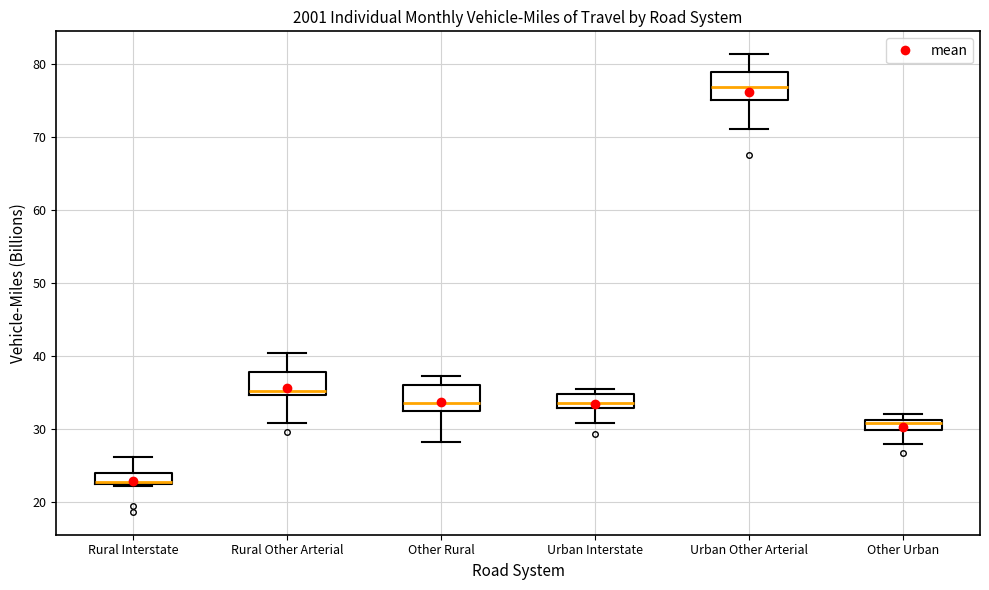

Which box's median line is the lowest?

Rural Interstate